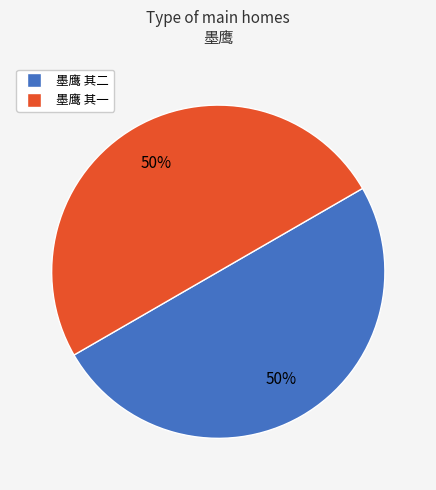

What is the ratio of the value at 墨鹰 其一 to the value at 墨鹰 其二?

1.0